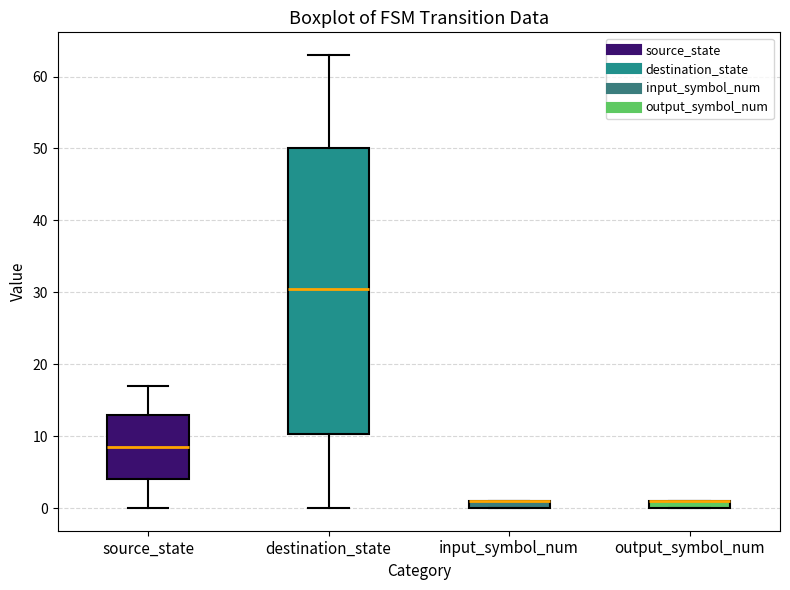

Where is the lower edge of the box for destination_state on the y-axis? The values are not printed on the chart, so give them approximately, as read against the axis.

10